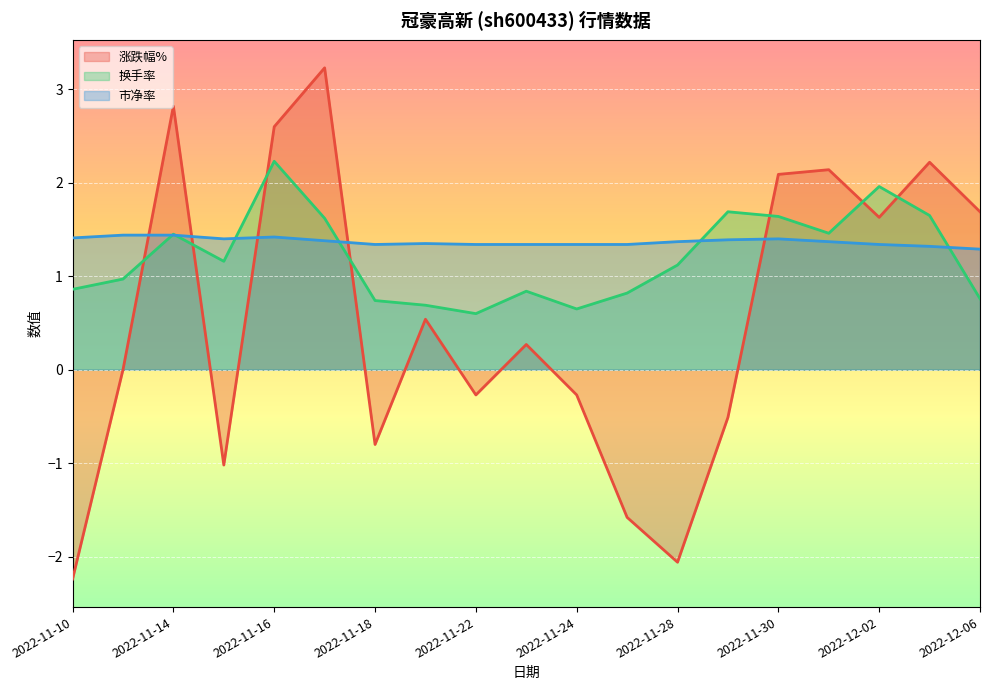

Reading right to left, what are all the values shown in this chart?

涨跌幅%: 2022-12-06=1.7	2022-12-05=2.2	2022-12-02=1.6	2022-12-01=2.1	2022-11-30=2.1	2022-11-29=-0.5	2022-11-28=-2.1	2022-11-25=-1.6	2022-11-24=-0.3	2022-11-23=0.3	2022-11-22=-0.3	2022-11-21=0.5	2022-11-18=-0.8	2022-11-17=3.2	2022-11-16=2.6	2022-11-15=-1.0	2022-11-14=2.8	2022-11-11=0.0	2022-11-10=-2.2
换手率: 2022-12-06=0.8	2022-12-05=1.6	2022-12-02=2.0	2022-12-01=1.5	2022-11-30=1.6	2022-11-29=1.7	2022-11-28=1.1	2022-11-25=0.8	2022-11-24=0.7	2022-11-23=0.8	2022-11-22=0.6	2022-11-21=0.7	2022-11-18=0.7	2022-11-17=1.6	2022-11-16=2.2	2022-11-15=1.2	2022-11-14=1.4	2022-11-11=1.0	2022-11-10=0.9
市净率: 2022-12-06=1.3	2022-12-05=1.3	2022-12-02=1.3	2022-12-01=1.4	2022-11-30=1.4	2022-11-29=1.4	2022-11-28=1.4	2022-11-25=1.3	2022-11-24=1.3	2022-11-23=1.3	2022-11-22=1.3	2022-11-21=1.4	2022-11-18=1.3	2022-11-17=1.4	2022-11-16=1.4	2022-11-15=1.4	2022-11-14=1.4	2022-11-11=1.4	2022-11-10=1.4